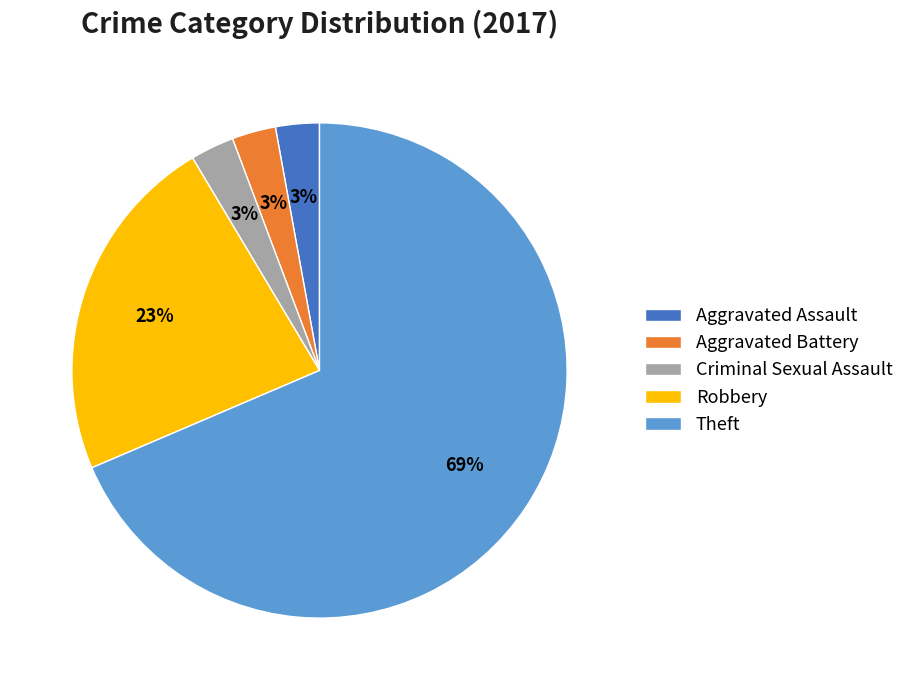

Approximately how many times larger is the value at Aggravated Assault compared to Robbery?

0.1